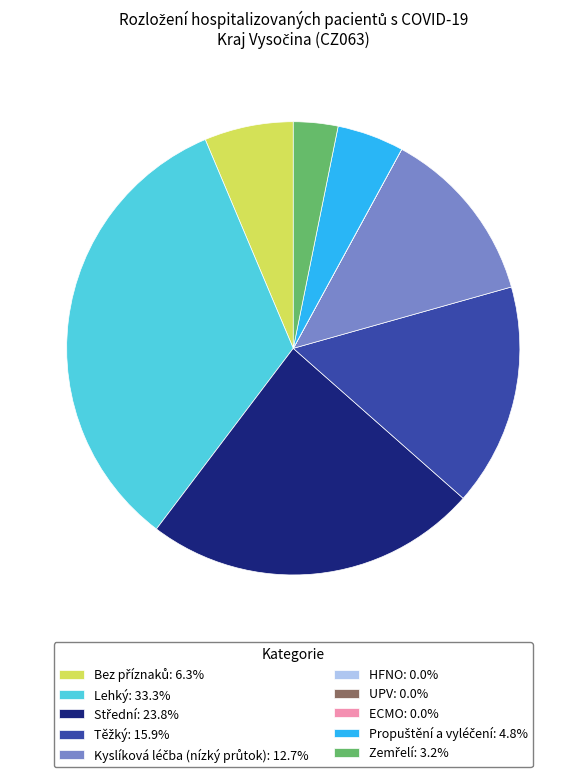

Does any single category account for the majority?

No